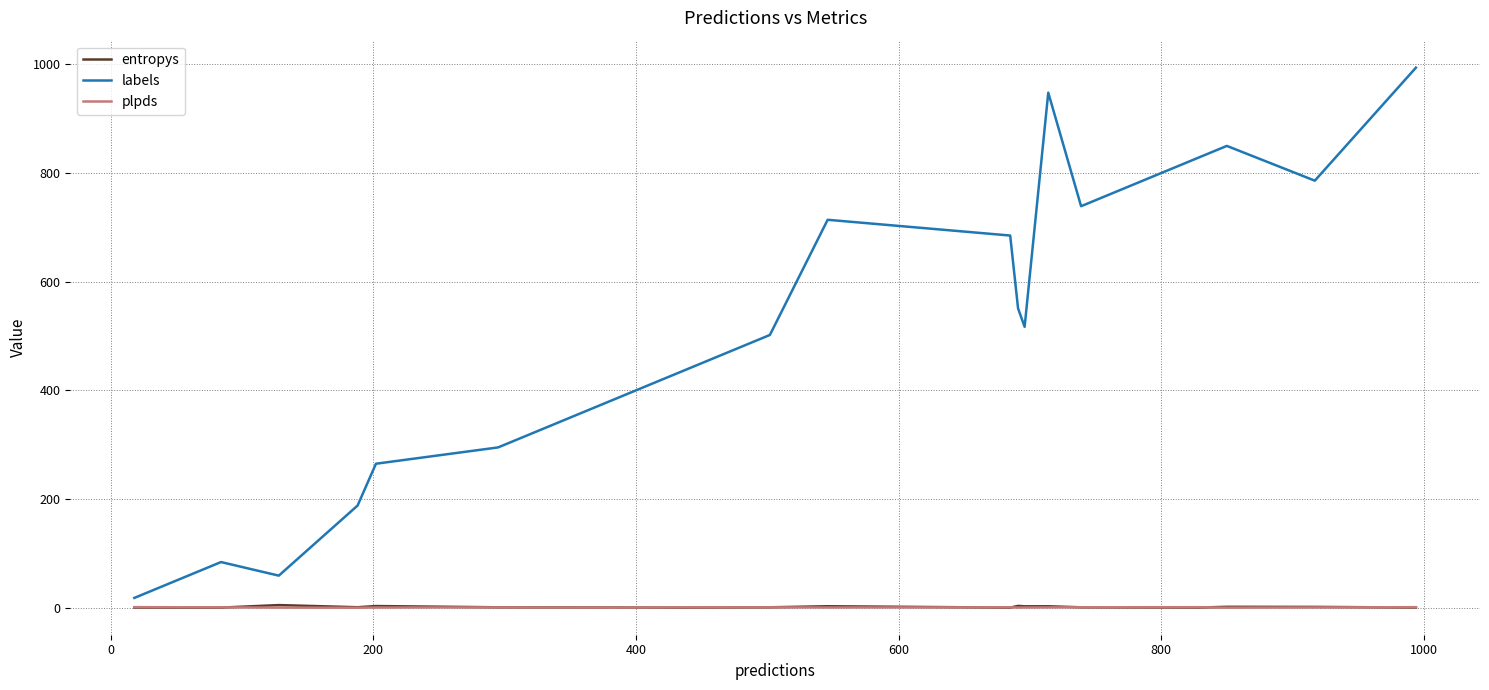

Which series has the largest total across all categories?

labels